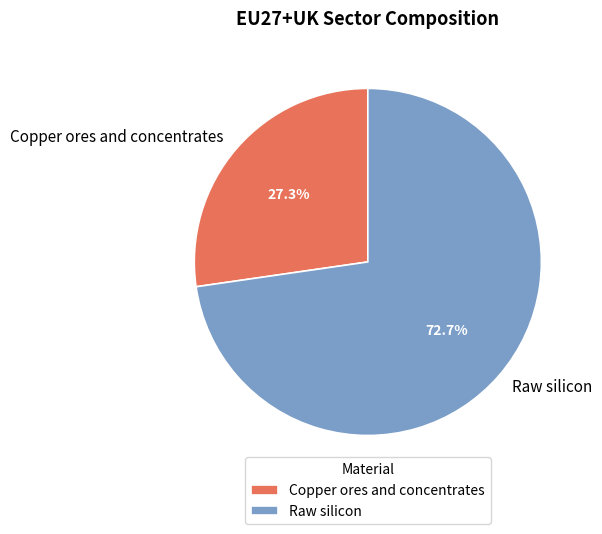

How many segments does this pie chart have?

2